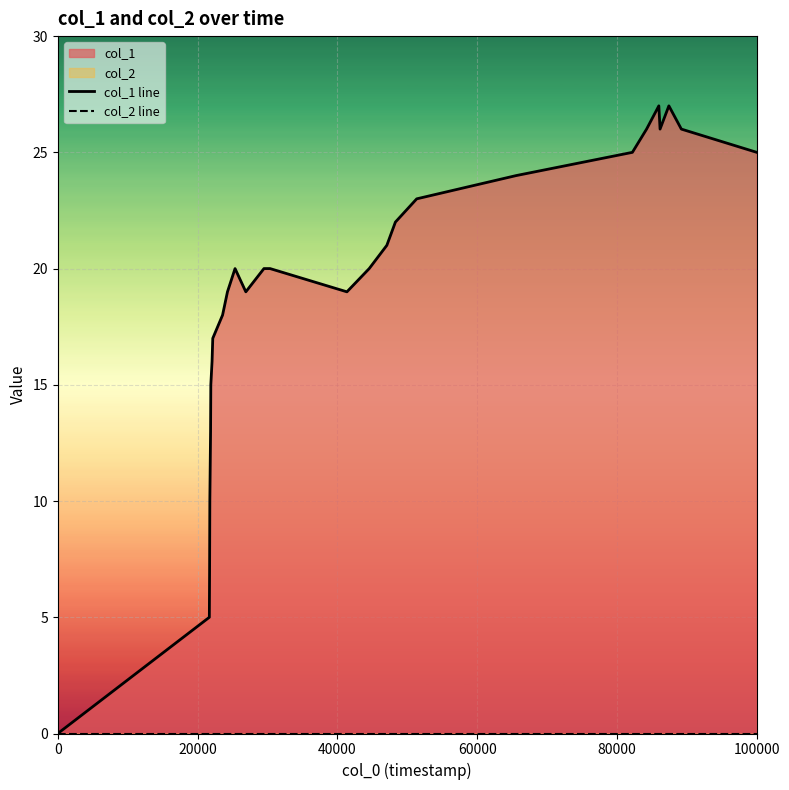

Which series has the largest total across all categories?

col_1 line